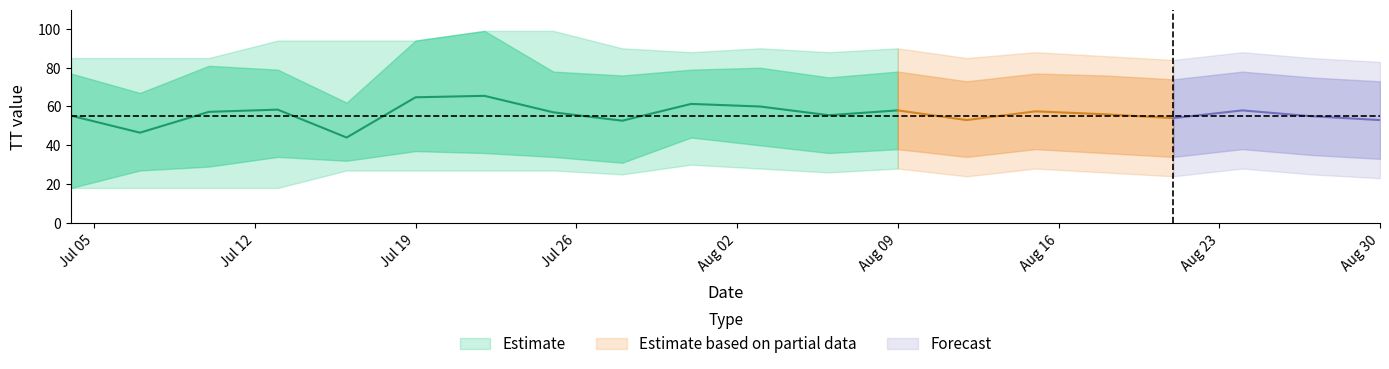

Reading left to right, extract all data points from this chart.

TT_mean: 0=55.2	1=46.5	2=57.2	3=58.4	4=44.0	5=64.8	6=65.5	7=57.0	8=52.7	9=61.3	10=60.0	11=55.5	12=58.0	13=53.0	14=57.5	15=56.0	16=54.0	17=58.0	18=55.0	19=53.0
TT_upper1: 0=77.0	1=67.0	2=81.0	3=79.0	4=62.0	5=94.0	6=99.0	7=78.0	8=76.0	9=79.0	10=80.0	11=75.0	12=78.0	13=73.0	14=77.0	15=76.0	16=74.0	17=78.0	18=75.0	19=73.0
TT_lower1: 0=18.0	1=27.0	2=29.0	3=34.0	4=32.0	5=37.0	6=36.0	7=34.0	8=31.0	9=44.0	10=40.0	11=36.0	12=38.0	13=34.0	14=38.0	15=36.0	16=34.0	17=38.0	18=35.0	19=33.0
TT_upper2: 0=85.0	1=85.0	2=85.0	3=94.0	4=94.0	5=94.0	6=99.0	7=99.0	8=90.0	9=88.0	10=90.0	11=88.0	12=90.0	13=85.0	14=88.0	15=86.0	16=84.0	17=88.0	18=85.0	19=83.0
TT_lower2: 0=18.0	1=18.0	2=18.0	3=18.0	4=27.0	5=27.0	6=27.0	7=27.0	8=25.0	9=30.0	10=28.0	11=26.0	12=28.0	13=24.0	14=28.0	15=26.0	16=24.0	17=28.0	18=25.0	19=23.0